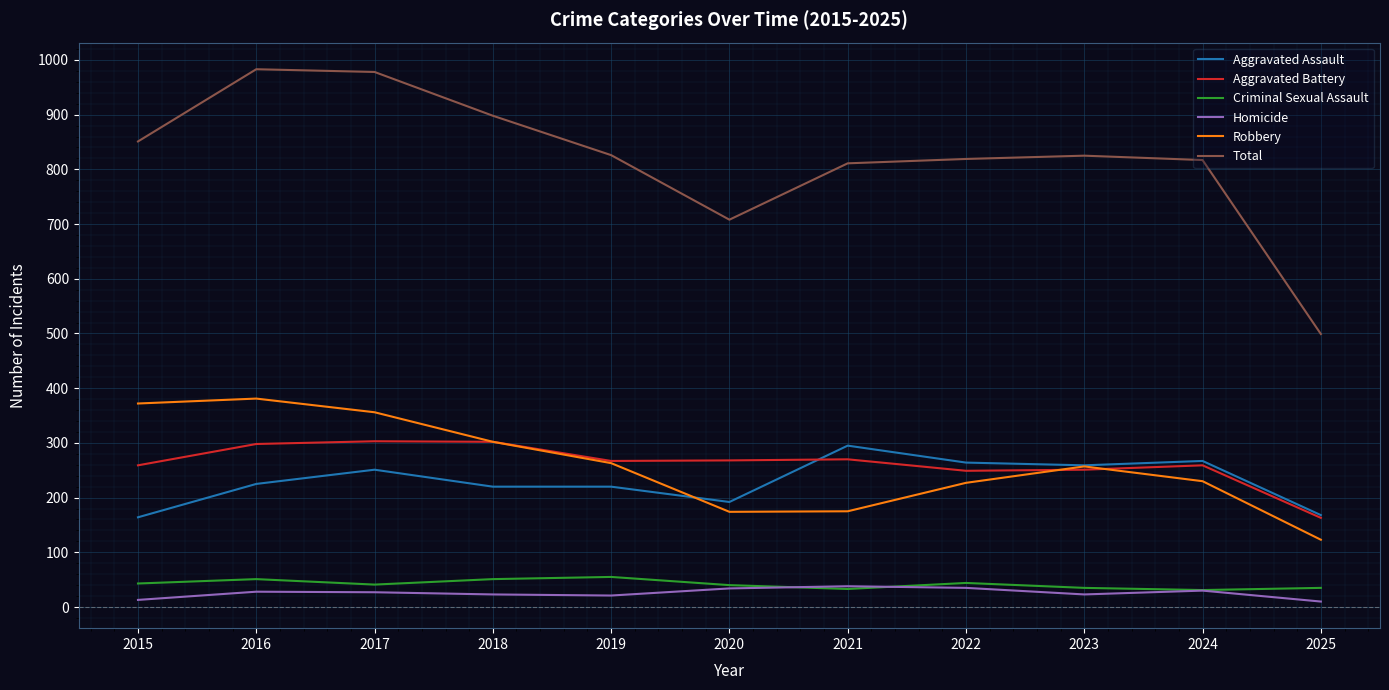

What is the total value across all series at 2023?

1650